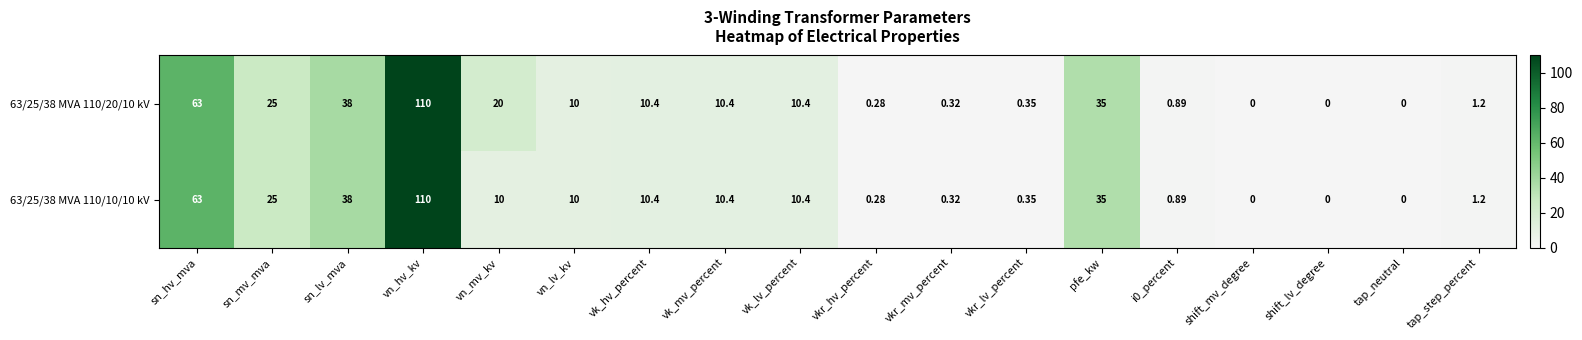

At which label does 63/25/38 MVA 110/10/10 kV first exceed 10?

sn_hv_mva